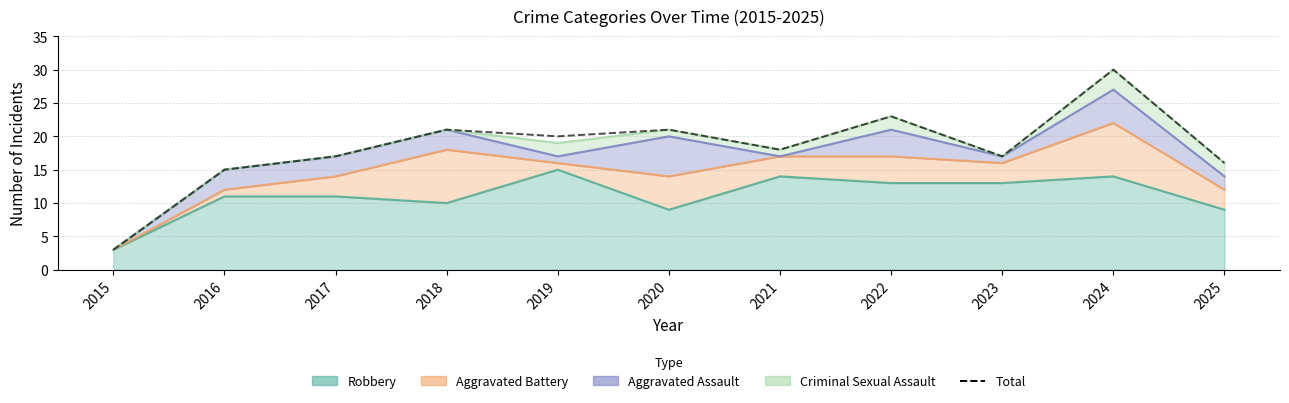

What is the difference between the second highest and second lowest values?

8